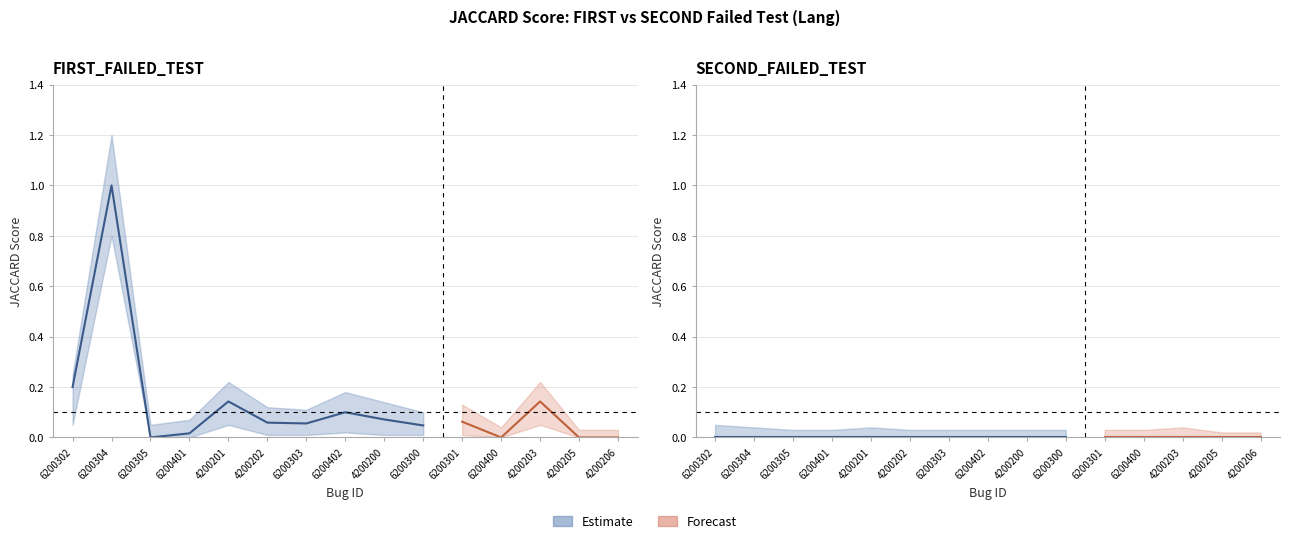

What is the label of the 7th point from the right?

4200200